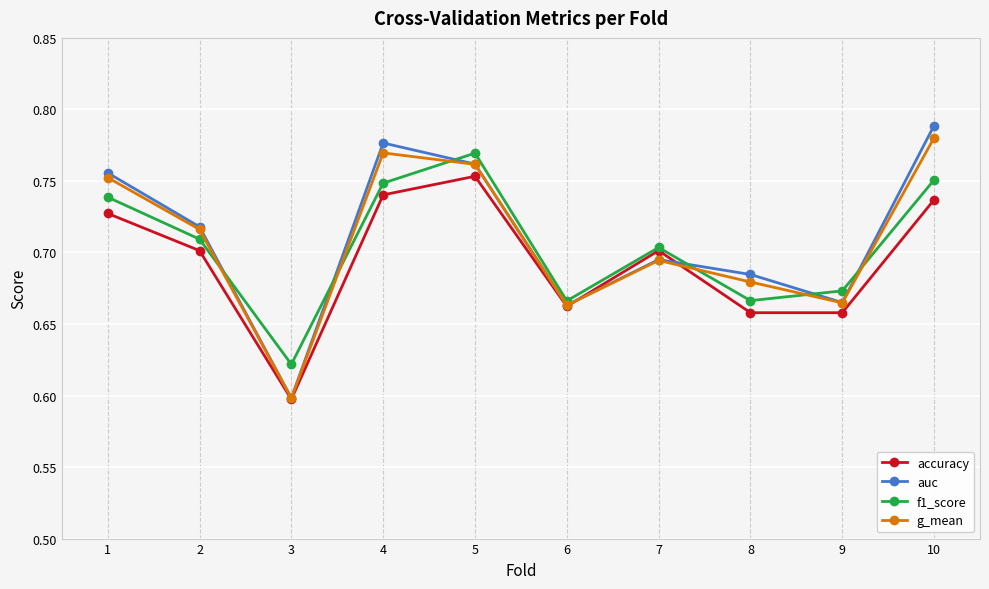

Which series changed the most between 4 and 8?

auc